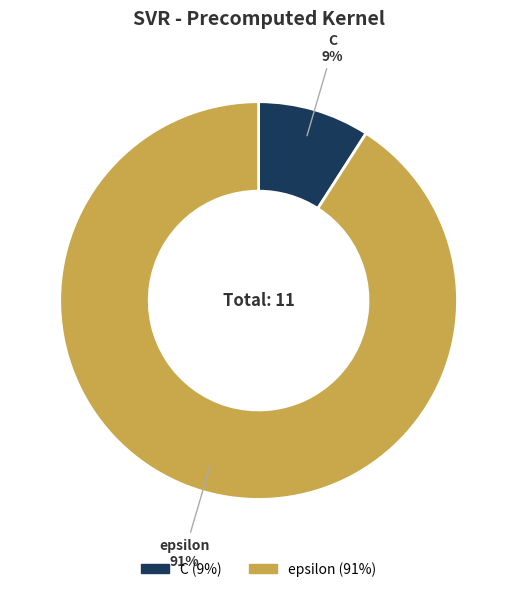

Which category has the smallest portion of the pie?

C